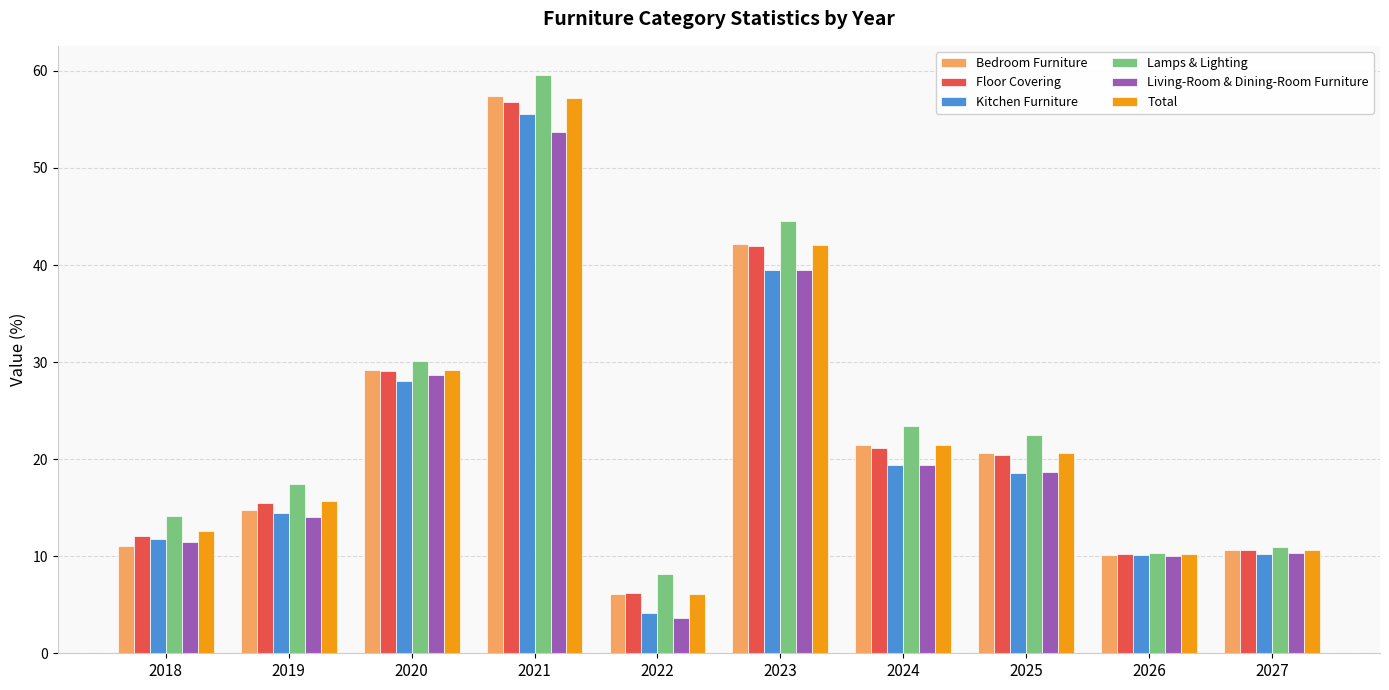

What is the minimum value for Kitchen Furniture?

4.2